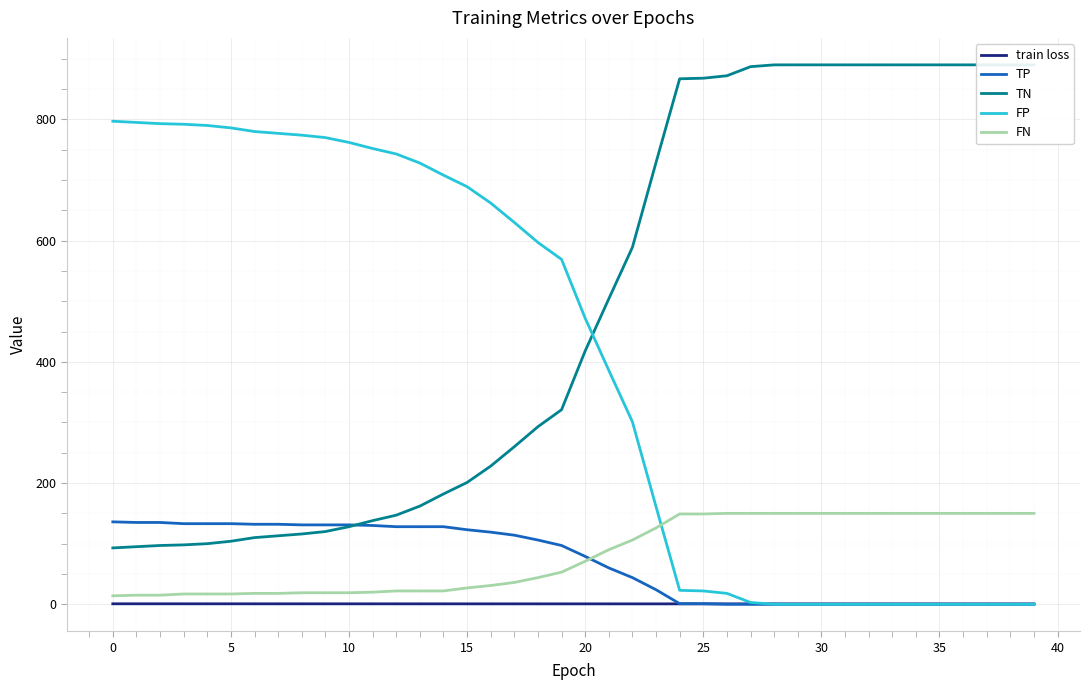

At which label does TN first exceed 418?

21